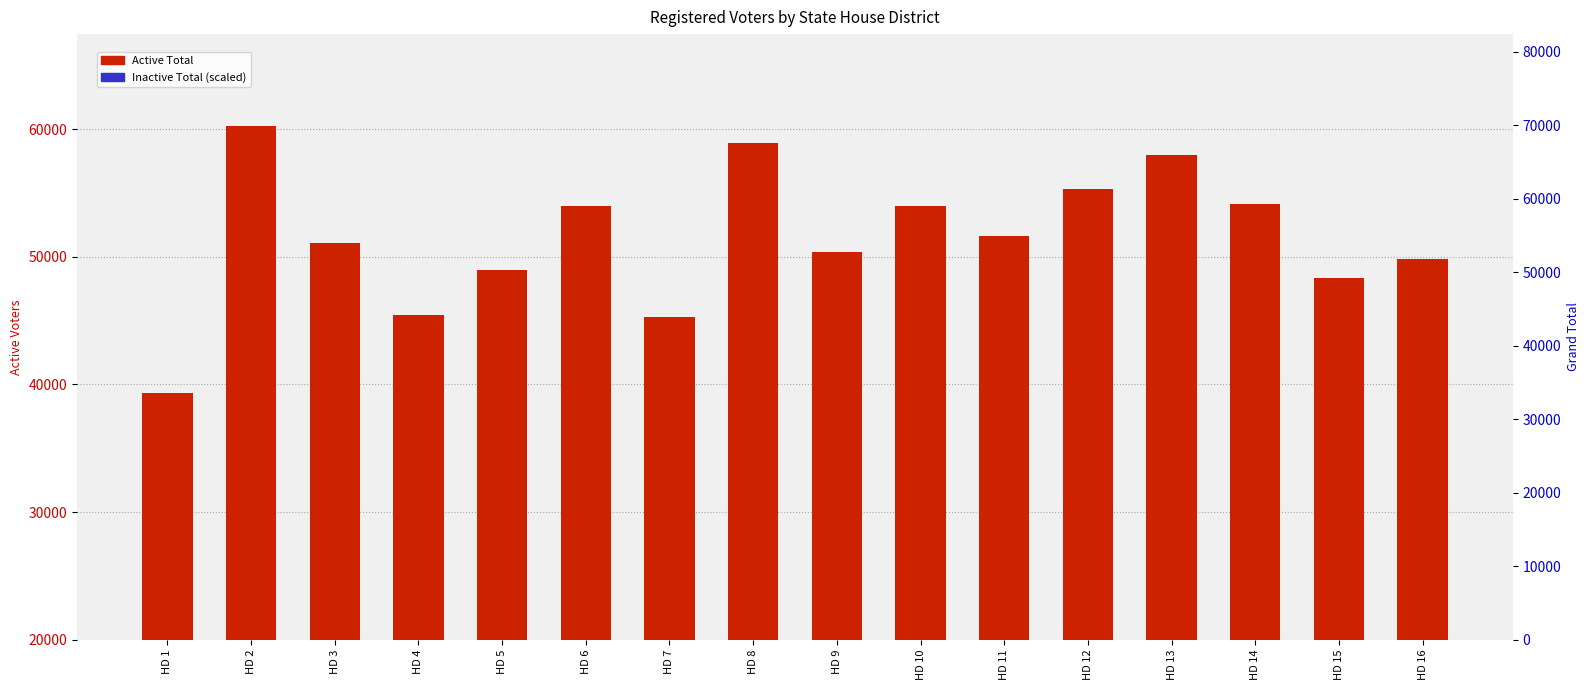

Reading right to left, transcribe all the data shown in this chart.

Active Total: 49800.0	48339.0	54155.0	57960.0	55279.0	51647.0	53996.0	50358.0	58874.0	45313.0	53942.0	48924.0	45451.0	51042.0	60216.0	39353.0
Inactive Total (scaled): 2137.6	2178.6	2106.1	4027.0	2221.0	2333.5	4817.3	2545.4	2871.9	1862.8	2231.7	3268.5	1841.7	2088.5	3341.8	1443.8